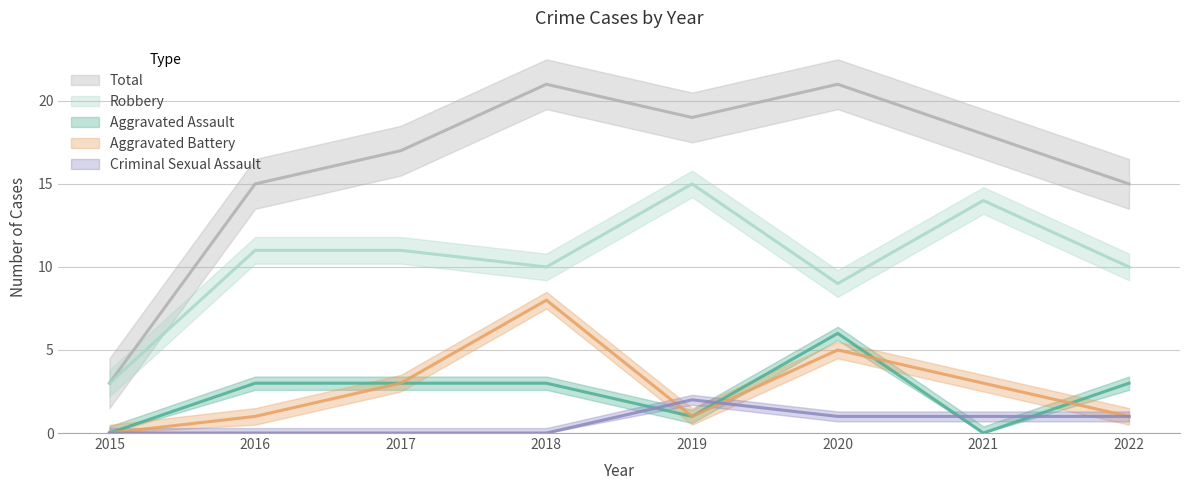

Reading left to right, extract all data points from this chart.

Aggravated Assault: 2015=0	2016=3	2017=3	2018=3	2019=1	2020=6	2021=0	2022=3
Aggravated Battery: 2015=0	2016=1	2017=3	2018=8	2019=1	2020=5	2021=3	2022=1
Criminal Sexual Assault: 2015=0	2016=0	2017=0	2018=0	2019=2	2020=1	2021=1	2022=1
Robbery: 2015=3	2016=11	2017=11	2018=10	2019=15	2020=9	2021=14	2022=10
Total: 2015=3	2016=15	2017=17	2018=21	2019=19	2020=21	2021=18	2022=15